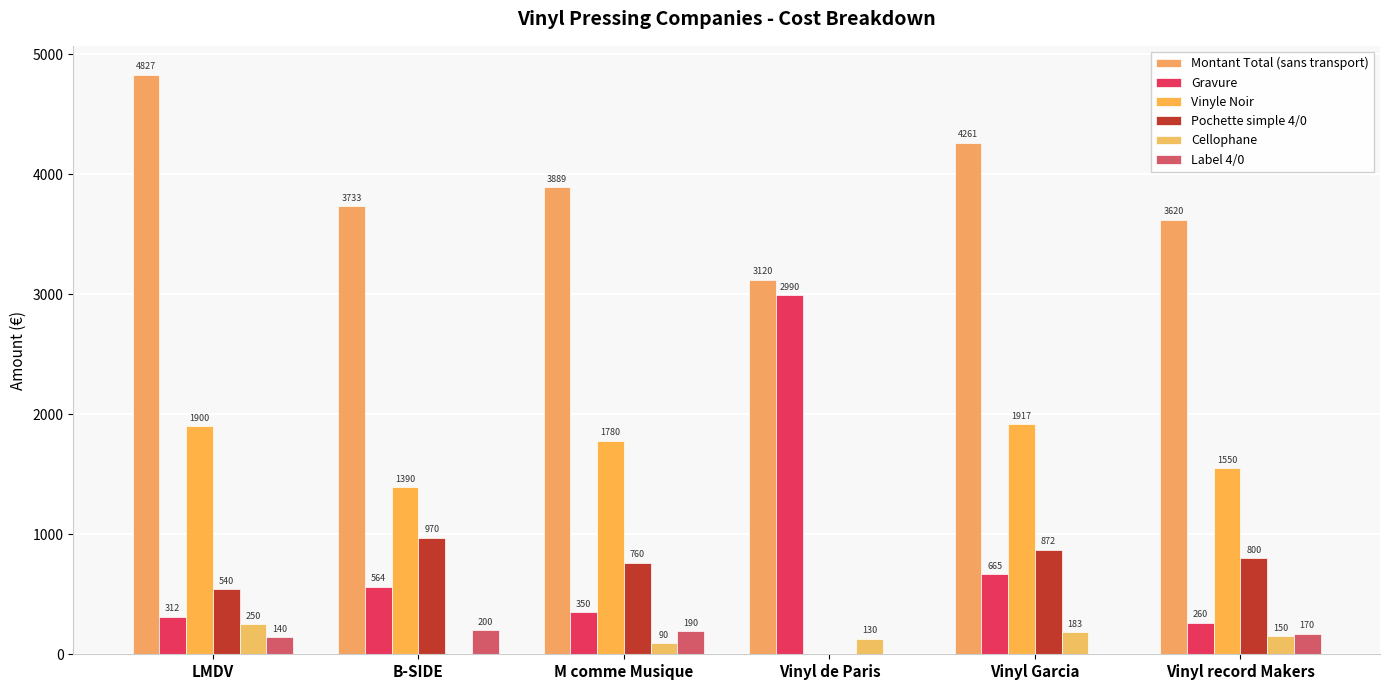

What is the difference between the second highest and second lowest values in the Label 4/0 series?

190.0